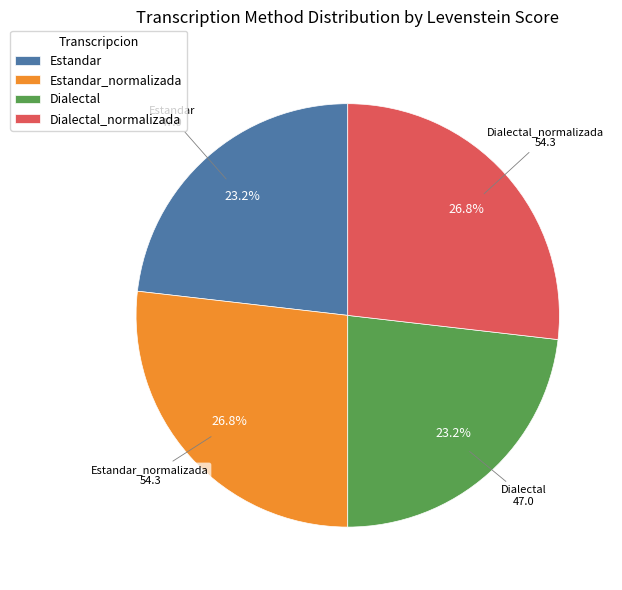

Is there any slice that represents more than half of the pie?

No